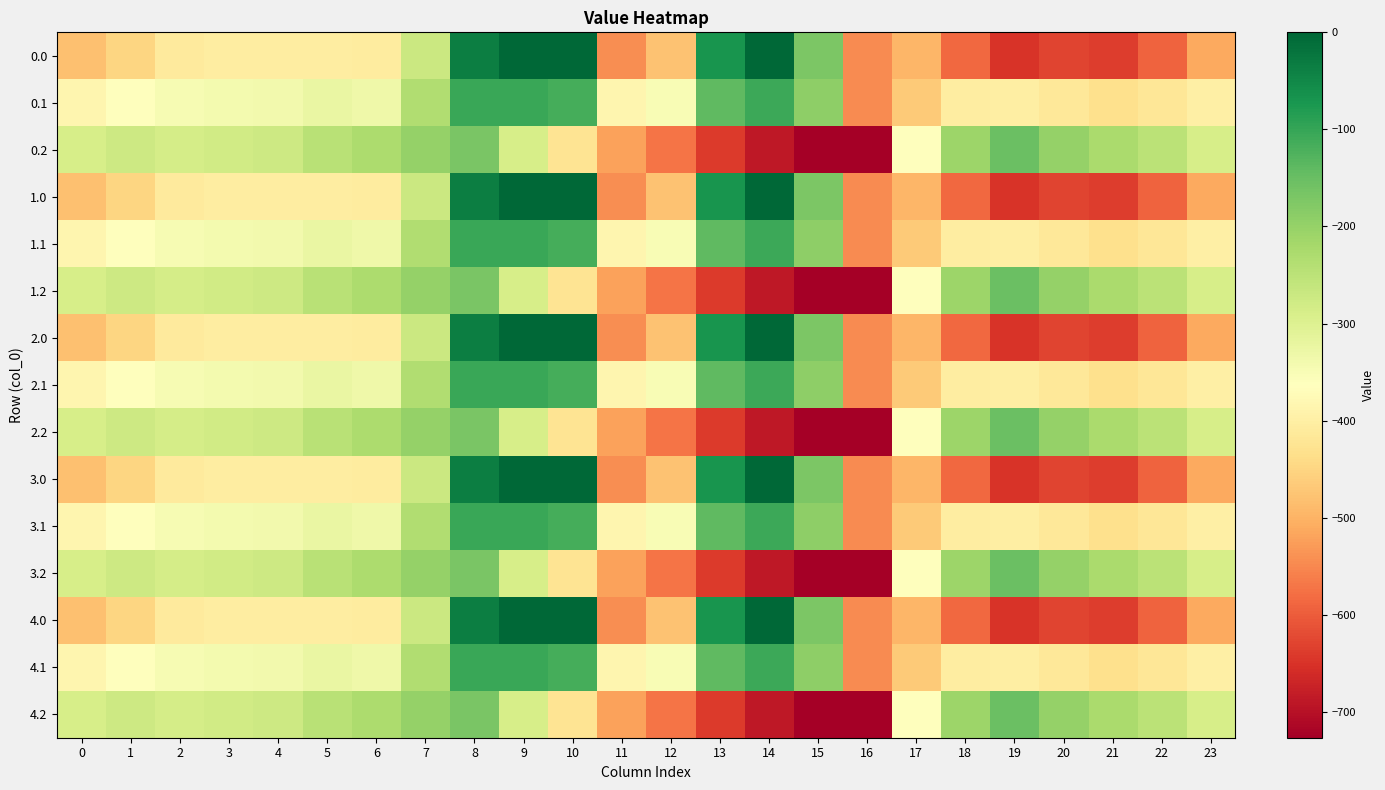

Reading right to left, list all the values displayed in this chart.

0.0: 23=-511.3	22=-592.3	21=-638.4	20=-629.9	19=-649.2	18=-586.7	17=-494.8	16=-545.4	15=-172.8	14=-0.3	13=-70.2	12=-477.2	11=-544.3	10=0.0	9=0.0	8=-35.0	7=-270.7	6=-408.0	5=-403.8	4=-404.9	3=-404.4	2=-410.3	1=-449.5	0=-482.0
0.1: 23=-399.4	22=-419.9	21=-432.4	20=-414.5	19=-400.2	18=-405.4	17=-466.6	16=-547.3	15=-190.4	14=-105.5	13=-141.2	12=-350.8	11=-384.7	10=-114.0	9=-104.8	8=-102.3	7=-234.9	6=-332.2	5=-325.7	4=-339.6	3=-342.7	2=-347.9	1=-361.1	0=-384.6
0.2: 23=-287.5	22=-247.4	21=-226.4	20=-199.2	19=-151.0	18=-210.0	17=-362.4	16=-726.6	15=-725.8	14=-687.4	13=-640.4	12=-571.2	11=-520.6	10=-423.5	9=-288.5	8=-169.5	7=-199.0	6=-228.8	5=-245.0	4=-274.4	3=-281.0	2=-285.5	1=-272.7	0=-287.1
1.0: 23=-511.3	22=-592.3	21=-638.4	20=-629.9	19=-649.2	18=-586.7	17=-494.8	16=-545.4	15=-172.8	14=-0.3	13=-70.2	12=-477.2	11=-544.3	10=0.0	9=0.0	8=-35.0	7=-270.7	6=-408.0	5=-403.8	4=-404.9	3=-404.4	2=-410.3	1=-449.5	0=-482.0
1.1: 23=-399.4	22=-419.9	21=-432.4	20=-414.5	19=-400.2	18=-405.4	17=-466.6	16=-547.3	15=-190.4	14=-105.5	13=-141.2	12=-350.8	11=-384.7	10=-114.0	9=-104.8	8=-102.3	7=-234.9	6=-332.2	5=-325.7	4=-339.6	3=-342.7	2=-347.9	1=-361.1	0=-384.6
1.2: 23=-287.5	22=-247.4	21=-226.4	20=-199.2	19=-151.0	18=-210.0	17=-362.4	16=-726.6	15=-725.8	14=-687.4	13=-640.4	12=-571.2	11=-520.6	10=-423.5	9=-288.5	8=-169.5	7=-199.0	6=-228.8	5=-245.0	4=-274.4	3=-281.0	2=-285.5	1=-272.7	0=-287.1
2.0: 23=-511.3	22=-592.3	21=-638.4	20=-629.9	19=-649.2	18=-586.7	17=-494.8	16=-545.4	15=-172.8	14=-0.3	13=-70.2	12=-477.2	11=-544.3	10=0.0	9=0.0	8=-35.0	7=-270.7	6=-408.0	5=-403.8	4=-404.9	3=-404.4	2=-410.3	1=-449.5	0=-482.0
2.1: 23=-399.4	22=-419.9	21=-432.4	20=-414.5	19=-400.2	18=-405.4	17=-466.6	16=-547.3	15=-190.4	14=-105.5	13=-141.2	12=-350.8	11=-384.7	10=-114.0	9=-104.8	8=-102.3	7=-234.9	6=-332.2	5=-325.7	4=-339.6	3=-342.7	2=-347.9	1=-361.1	0=-384.6
2.2: 23=-287.5	22=-247.4	21=-226.4	20=-199.2	19=-151.0	18=-210.0	17=-362.4	16=-726.6	15=-725.8	14=-687.4	13=-640.4	12=-571.2	11=-520.6	10=-423.5	9=-288.5	8=-169.5	7=-199.0	6=-228.8	5=-245.0	4=-274.4	3=-281.0	2=-285.5	1=-272.7	0=-287.1
3.0: 23=-511.3	22=-592.3	21=-638.4	20=-629.9	19=-649.2	18=-586.7	17=-494.8	16=-545.4	15=-172.8	14=-0.3	13=-70.2	12=-477.2	11=-544.3	10=0.0	9=0.0	8=-35.0	7=-270.7	6=-408.0	5=-403.8	4=-404.9	3=-404.4	2=-410.3	1=-449.5	0=-482.0
3.1: 23=-399.4	22=-419.9	21=-432.4	20=-414.5	19=-400.2	18=-405.4	17=-466.6	16=-547.3	15=-190.4	14=-105.5	13=-141.2	12=-350.8	11=-384.7	10=-114.0	9=-104.8	8=-102.3	7=-234.9	6=-332.2	5=-325.7	4=-339.6	3=-342.7	2=-347.9	1=-361.1	0=-384.6
3.2: 23=-287.5	22=-247.4	21=-226.4	20=-199.2	19=-151.0	18=-210.0	17=-362.4	16=-726.6	15=-725.8	14=-687.4	13=-640.4	12=-571.2	11=-520.6	10=-423.5	9=-288.5	8=-169.5	7=-199.0	6=-228.8	5=-245.0	4=-274.4	3=-281.0	2=-285.5	1=-272.7	0=-287.1
4.0: 23=-511.3	22=-592.3	21=-638.4	20=-629.9	19=-649.2	18=-586.7	17=-494.8	16=-545.4	15=-172.8	14=-0.3	13=-70.2	12=-477.2	11=-544.3	10=0.0	9=0.0	8=-35.0	7=-270.7	6=-408.0	5=-403.8	4=-404.9	3=-404.4	2=-410.3	1=-449.5	0=-482.0
4.1: 23=-399.4	22=-419.9	21=-432.4	20=-414.5	19=-400.2	18=-405.4	17=-466.6	16=-547.3	15=-190.4	14=-105.5	13=-141.2	12=-350.8	11=-384.7	10=-114.0	9=-104.8	8=-102.3	7=-234.9	6=-332.2	5=-325.7	4=-339.6	3=-342.7	2=-347.9	1=-361.1	0=-384.6
4.2: 23=-287.5	22=-247.4	21=-226.4	20=-199.2	19=-151.0	18=-210.0	17=-362.4	16=-726.6	15=-725.8	14=-687.4	13=-640.4	12=-571.2	11=-520.6	10=-423.5	9=-288.5	8=-169.5	7=-199.0	6=-228.8	5=-245.0	4=-274.4	3=-281.0	2=-285.5	1=-272.7	0=-287.1